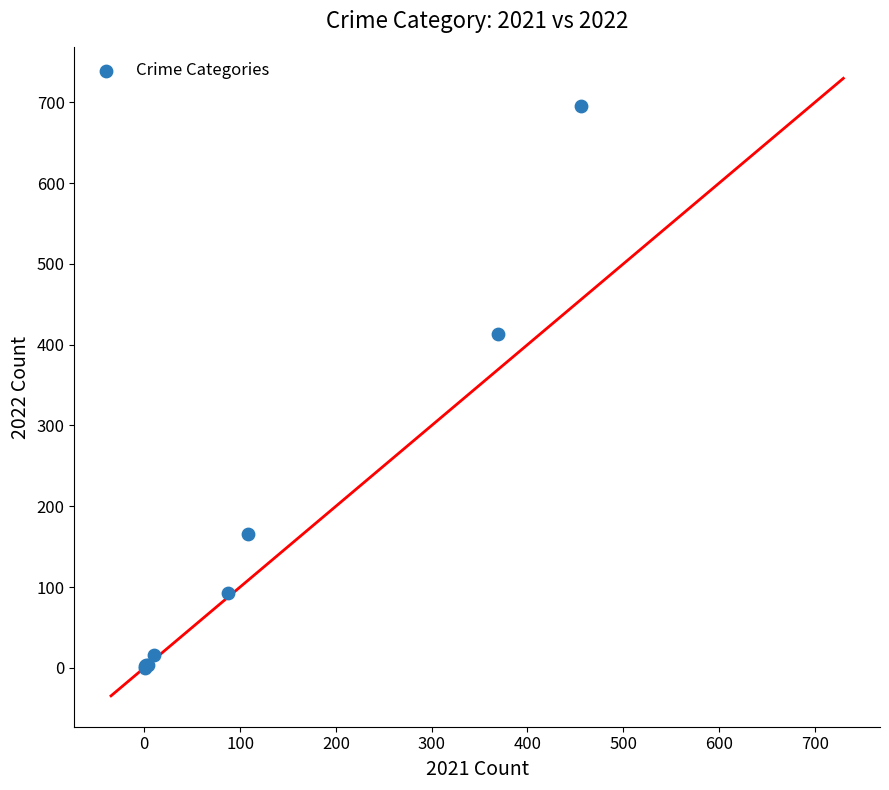

What Y value in the scatter plot is closest to 347?

413